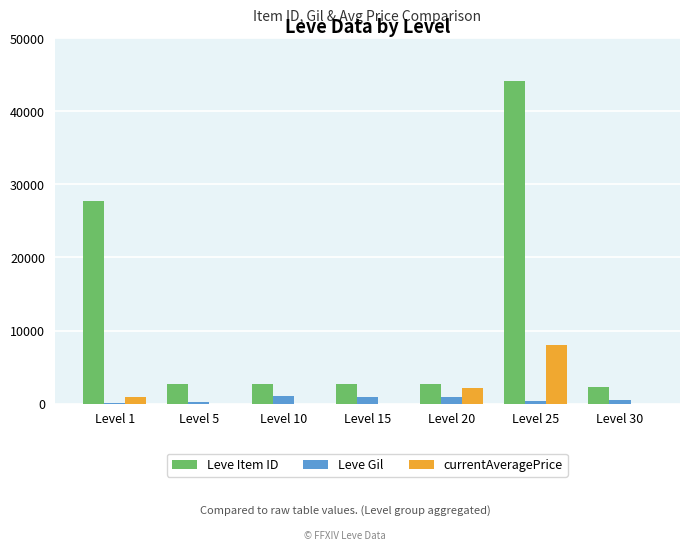

Where is Leve Item ID nearest to the value 23203?

Level 1